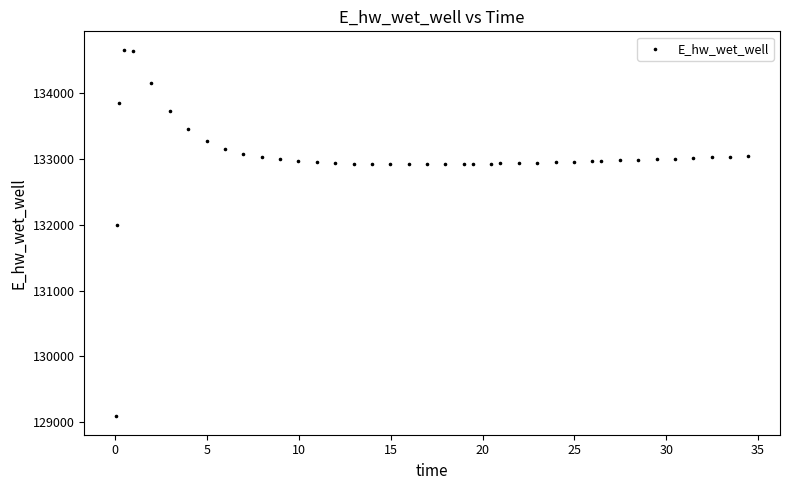

What is the range of Y values (max minus min)?

5581.9